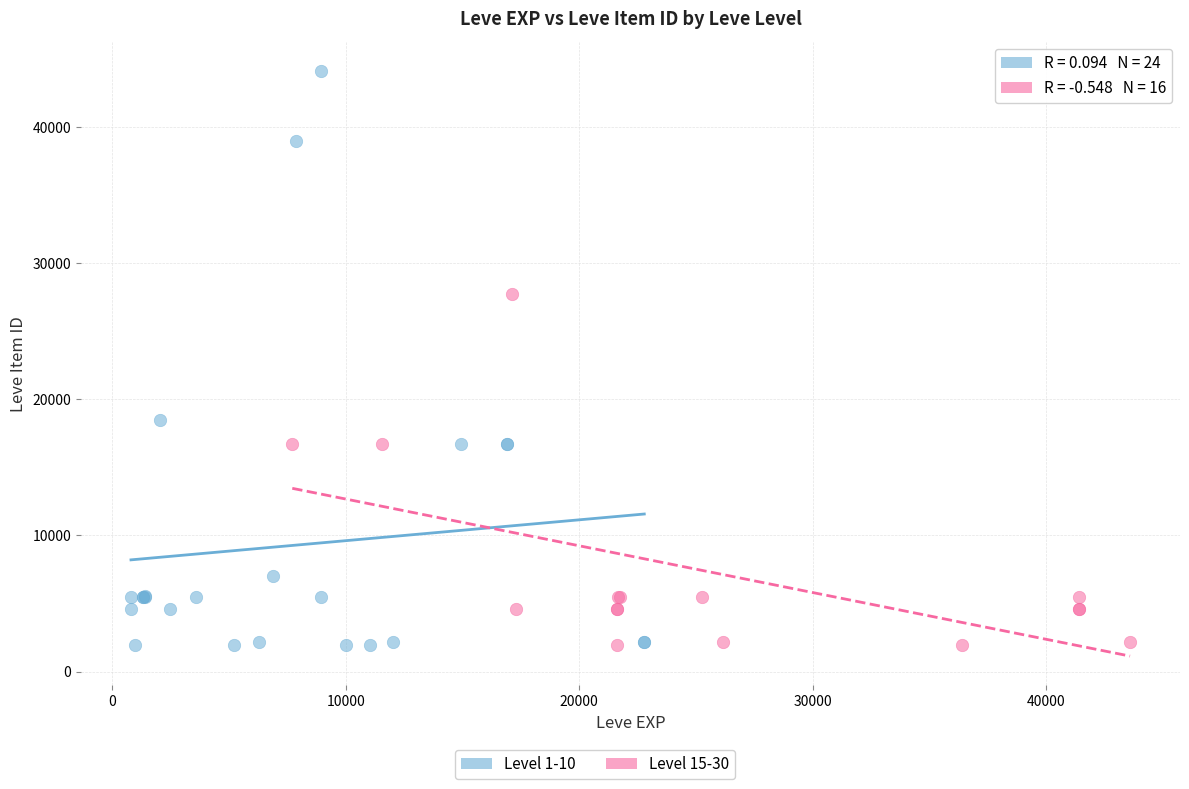

Which series has the widest spread of Y values?

Level 1-10